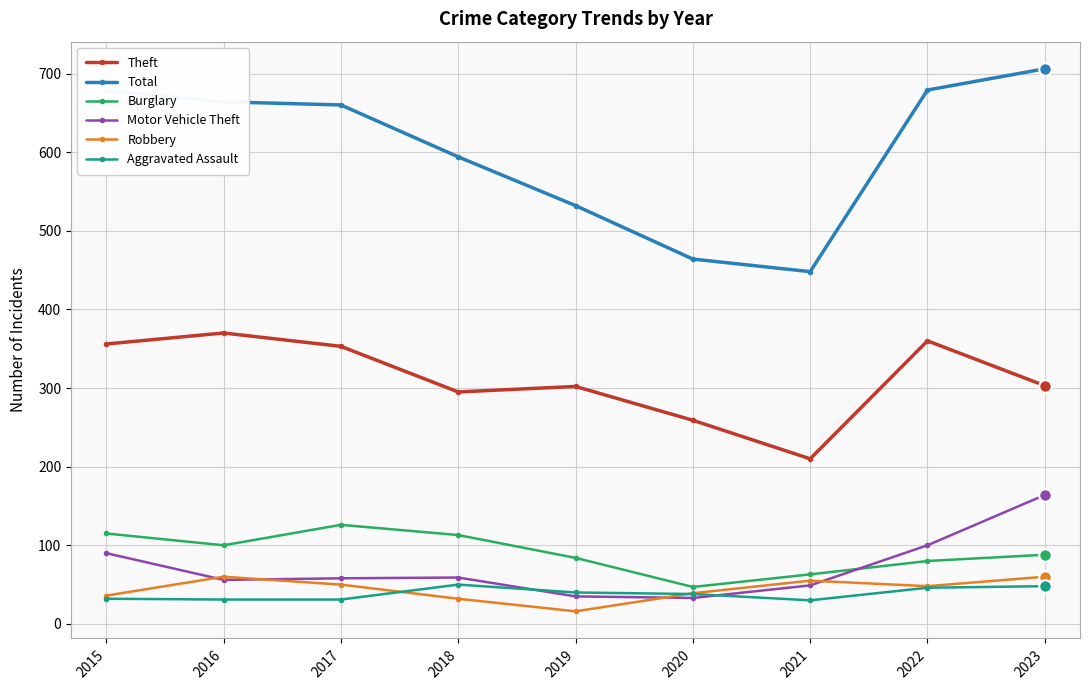

What is the smallest value displayed?

16